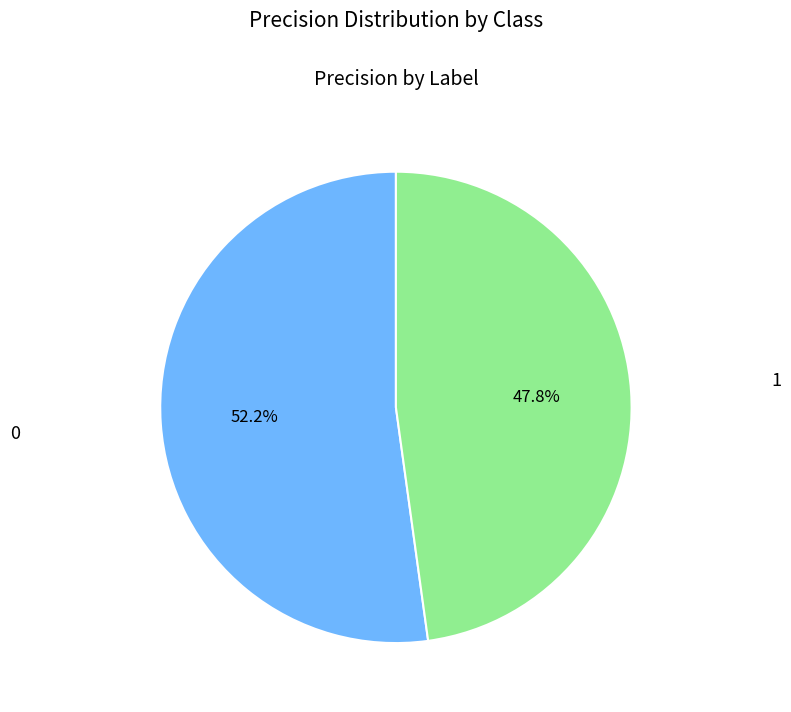

True or false: 1 accounts for 38% of the total.

False